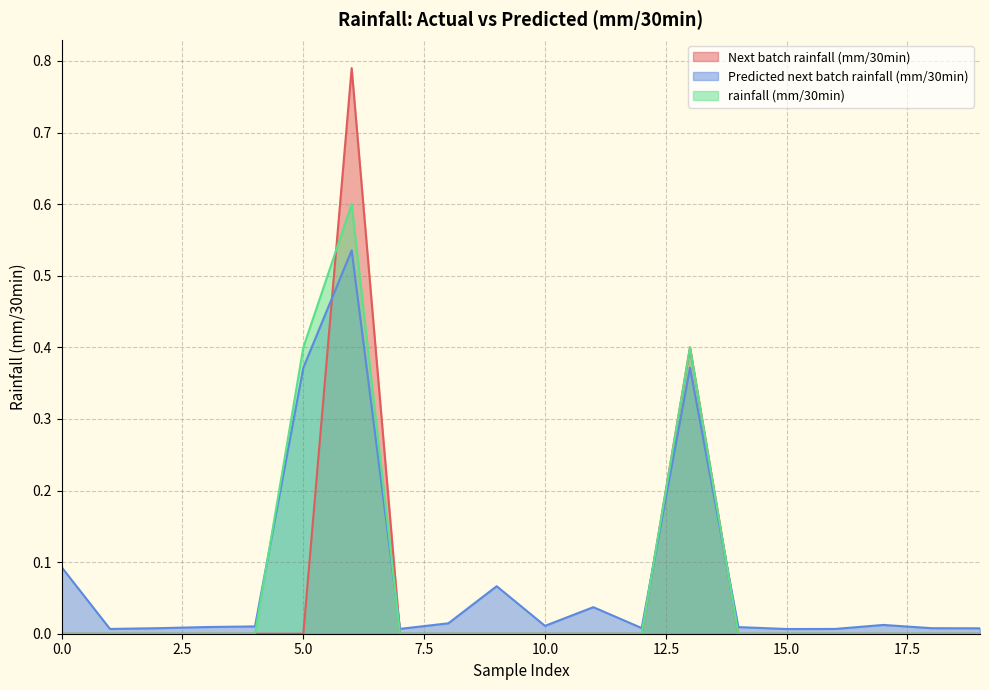

How many intersections are there between Next batch rainfall (mm/30min) and Predicted next batch rainfall (mm/30min)?

4